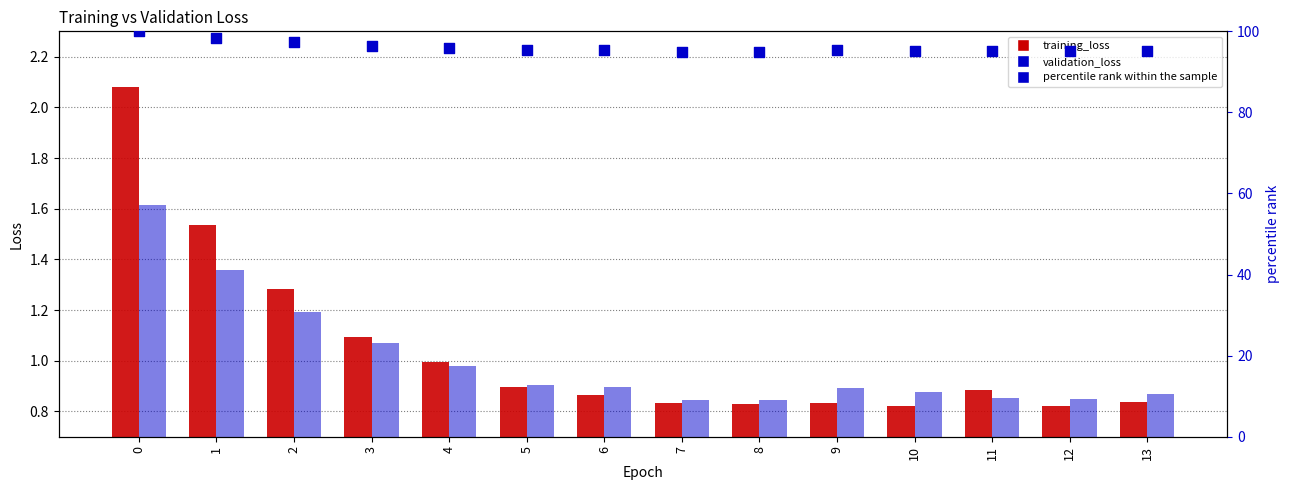

Which series has the widest spread of Y values?

percentile rank within the sample